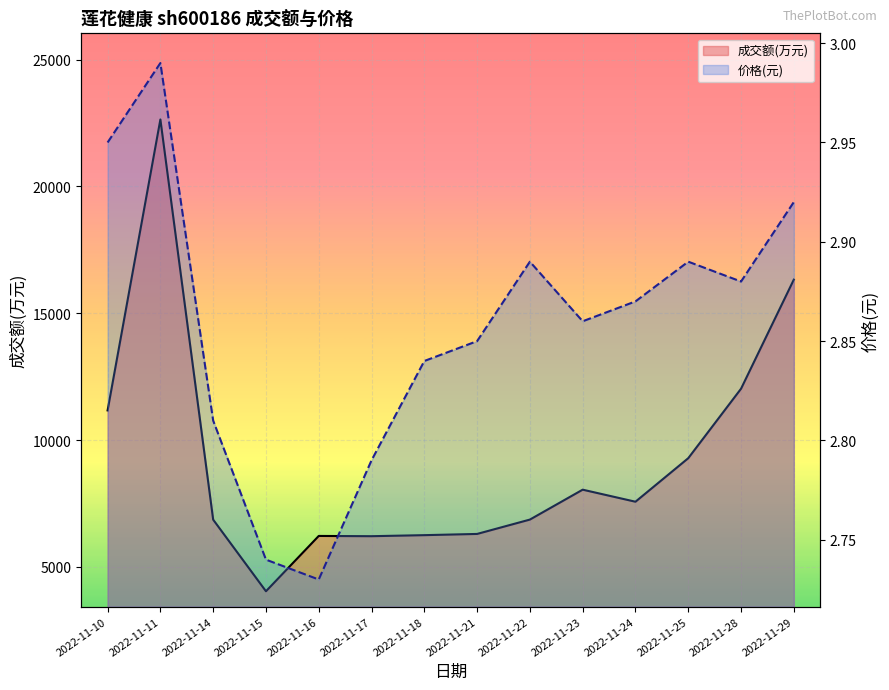

What is the sum of all 价格(元) values?

40.0